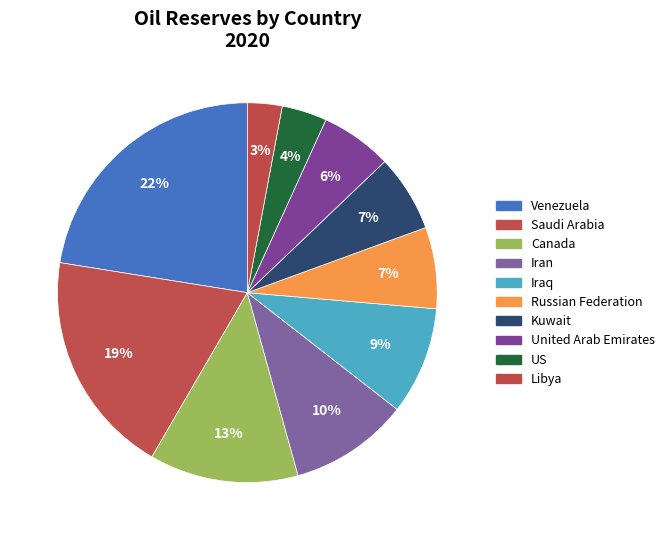

Count the number of slices in the pie.

10